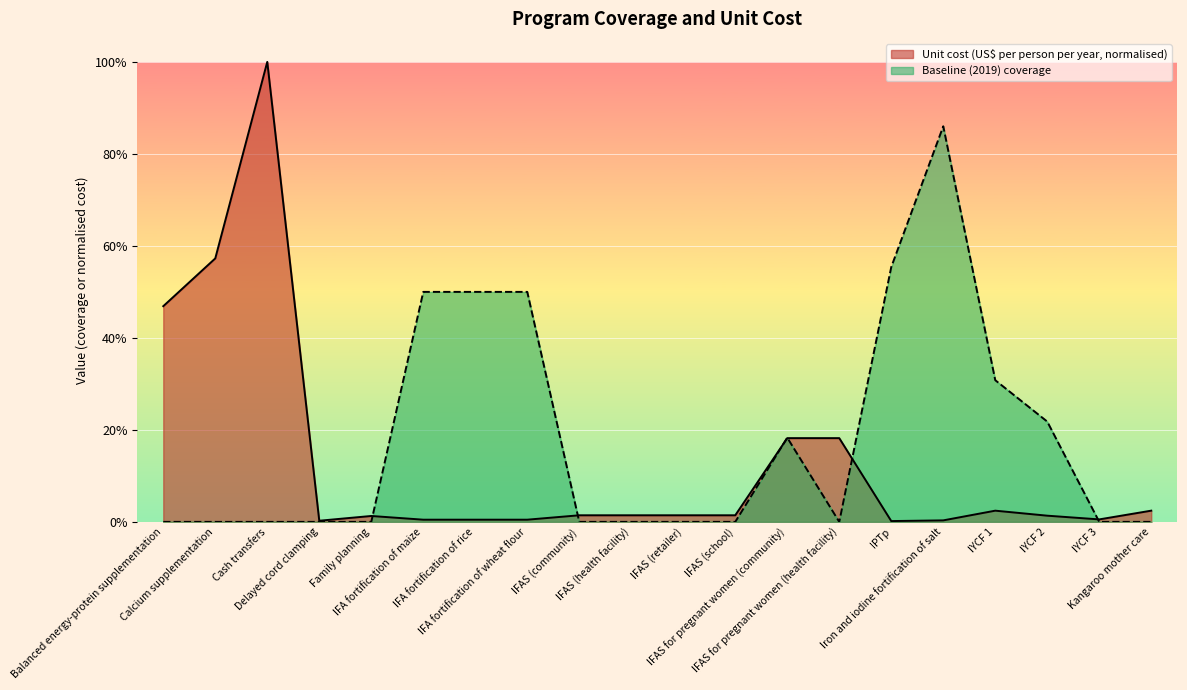

What are all the series names shown in the legend?

Unit cost (US$ per person per year, normalised), Baseline (2019) coverage